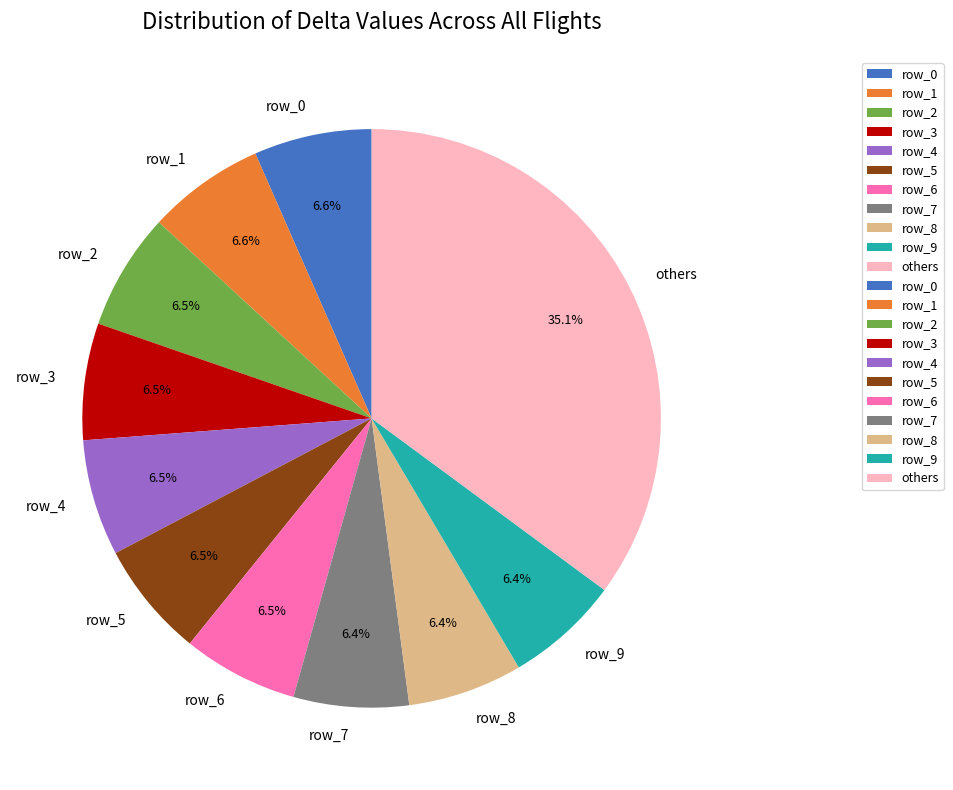

To the nearest percent, what is the average slice percentage?

9%